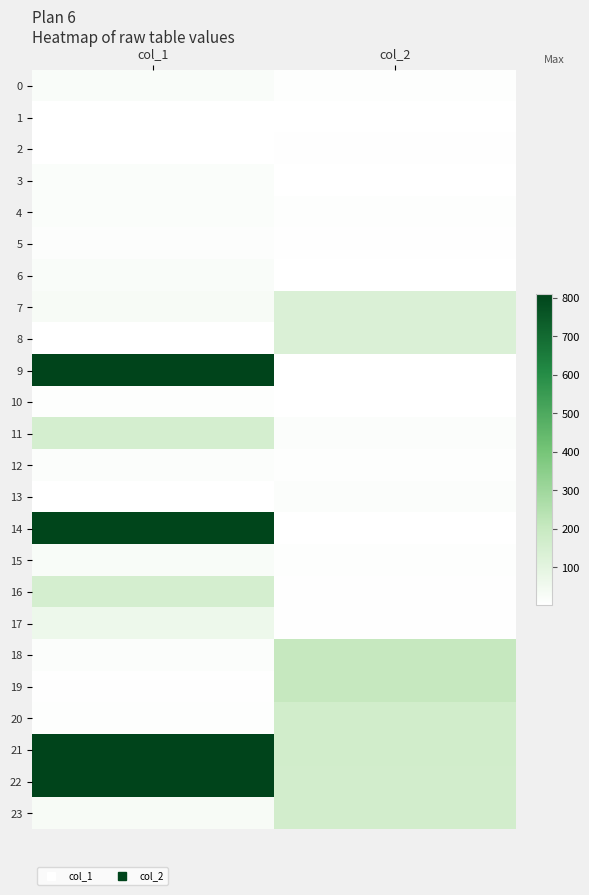

Reading right to left, extract all data points from this chart.

0: col_2=9	col_1=20
1: col_2=1	col_1=1
2: col_2=6	col_1=4
3: col_2=1	col_1=18
4: col_2=9	col_1=17
5: col_2=6	col_1=13
6: col_2=3	col_1=22
7: col_2=131	col_1=30
8: col_2=131	col_1=3
9: col_2=4	col_1=808
10: col_2=4	col_1=9
11: col_2=15	col_1=155
12: col_2=10	col_1=16
13: col_2=15	col_1=2
14: col_2=3	col_1=807
15: col_2=10	col_1=24
16: col_2=5	col_1=153
17: col_2=5	col_1=67
18: col_2=205	col_1=15
19: col_2=205	col_1=5
20: col_2=166	col_1=10
21: col_2=166	col_1=810
22: col_2=164	col_1=811
23: col_2=164	col_1=32